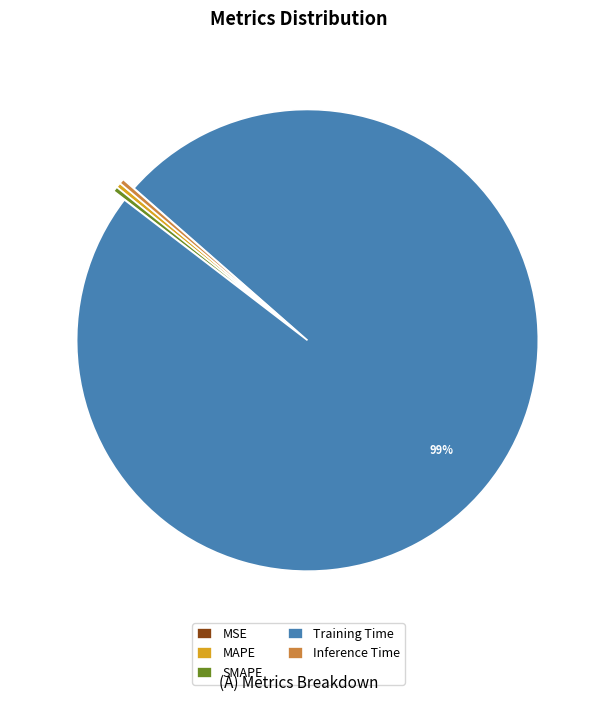

Combined, do MAPE and Inference Time account for over 50%?

No